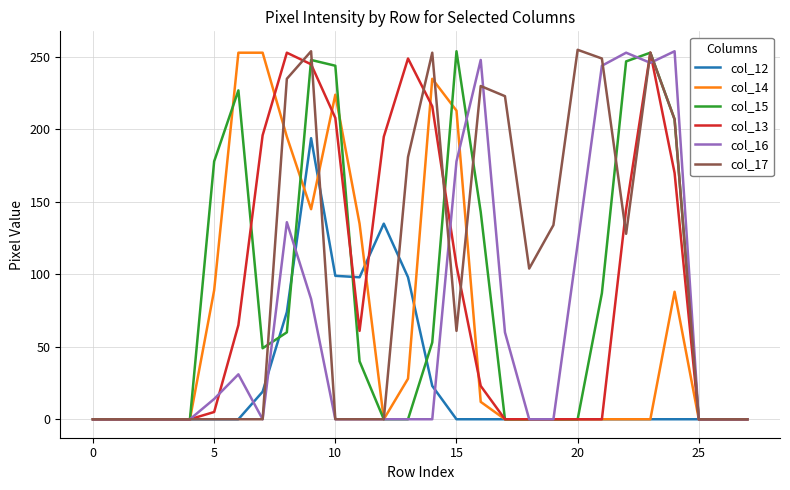

What is the maximum value shown in the chart?

255